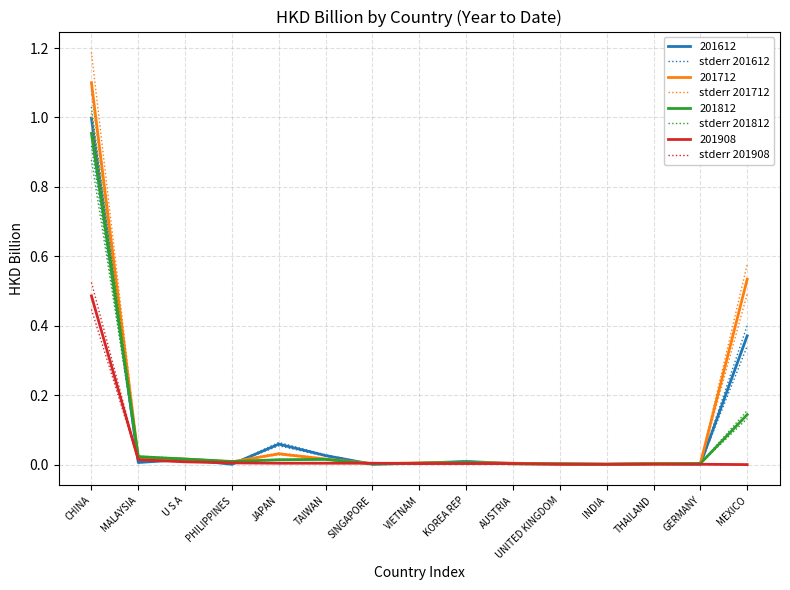

How many lines are shown in the chart?

4